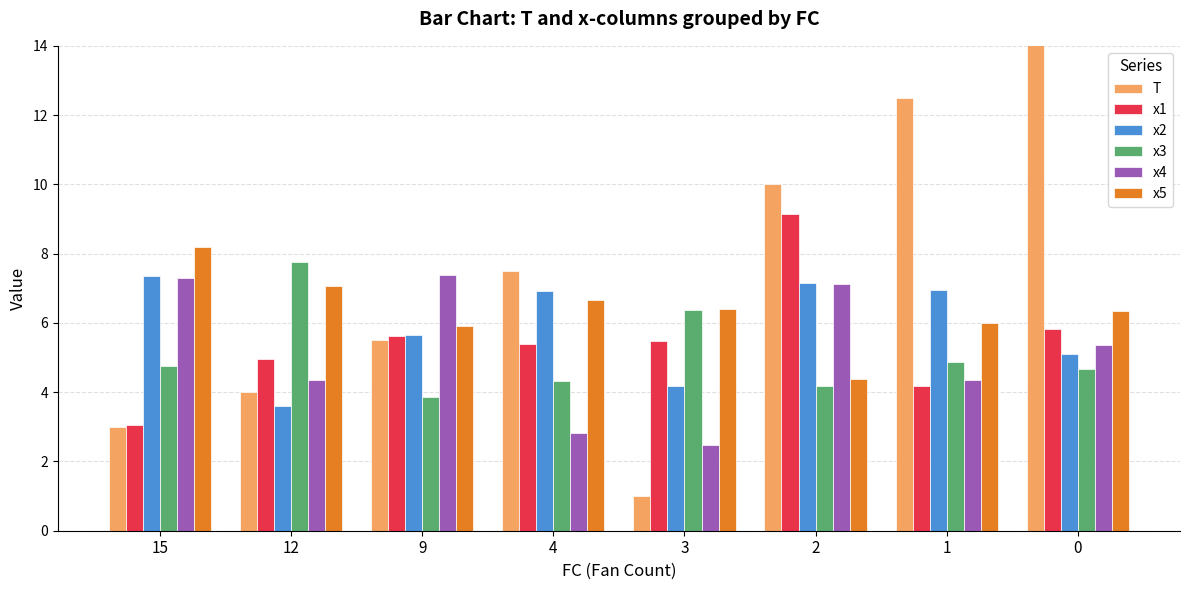

What are all the series names shown in the legend?

T, x1, x2, x3, x4, x5